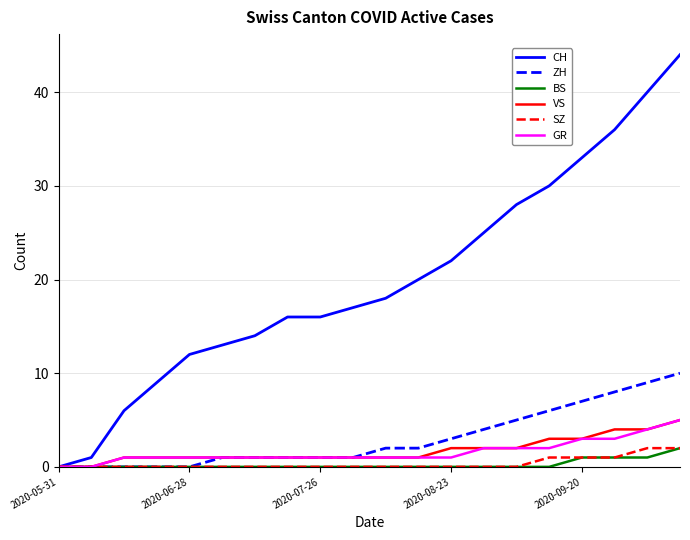

Does the chart display data point markers on the line(s)?

No